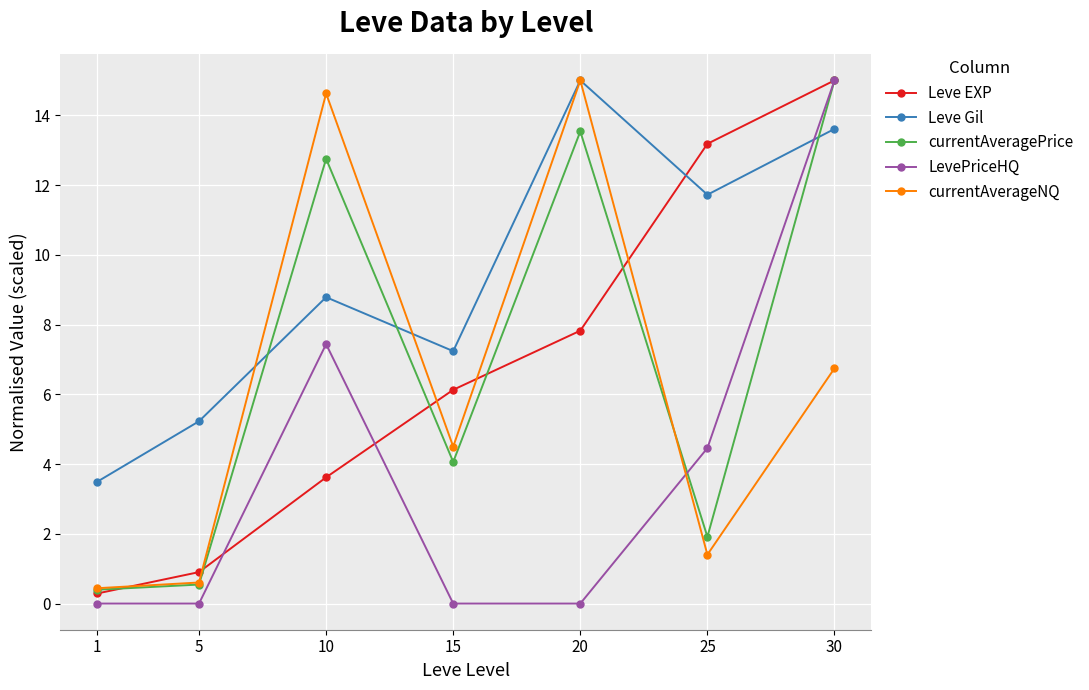

Between 15 and 30, which series saw the biggest shift?

LevePriceHQ